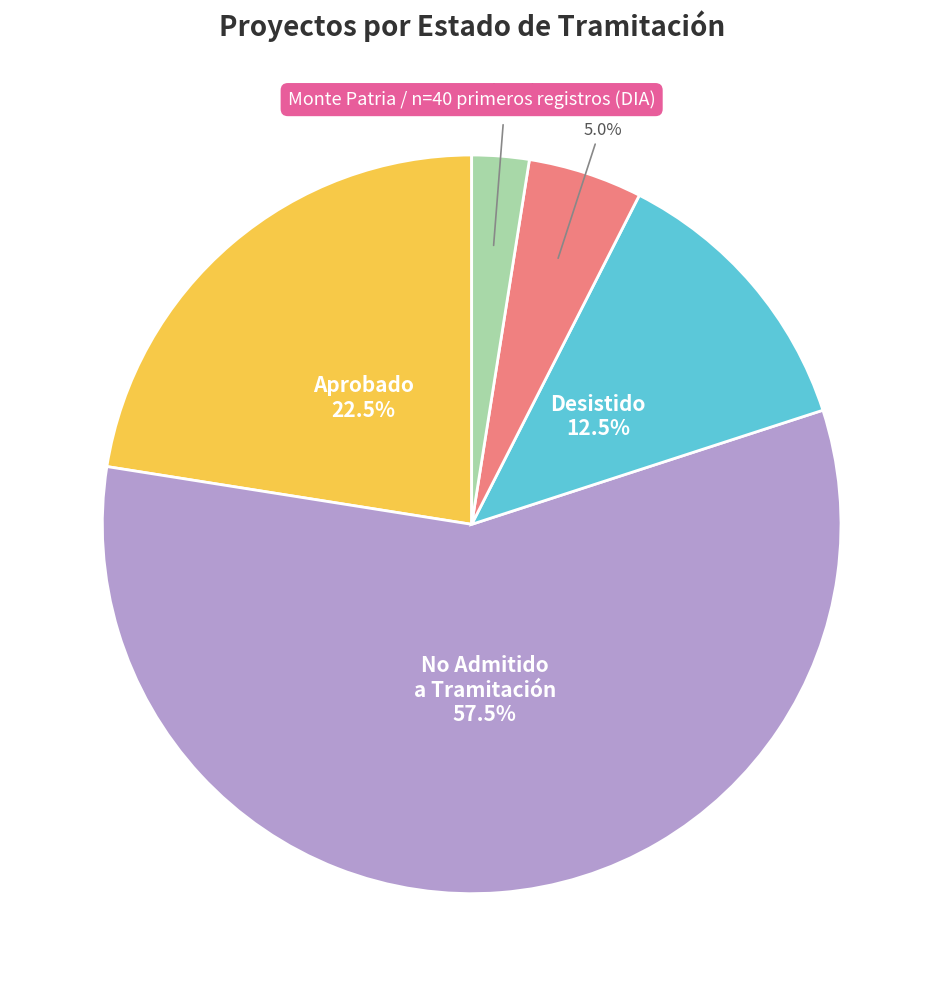

How many slices are in this pie chart?

5